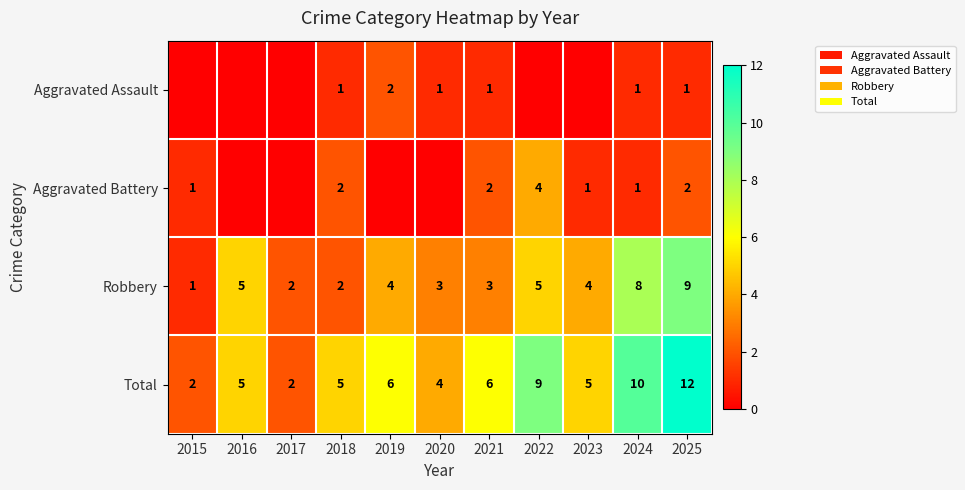

Rank the series at 2025 from lowest to highest value.

Aggravated Assault, Aggravated Battery, Robbery, Total